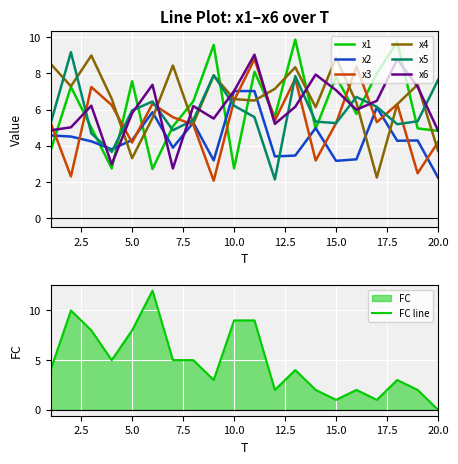

What is the average value of the x3 series?

5.4